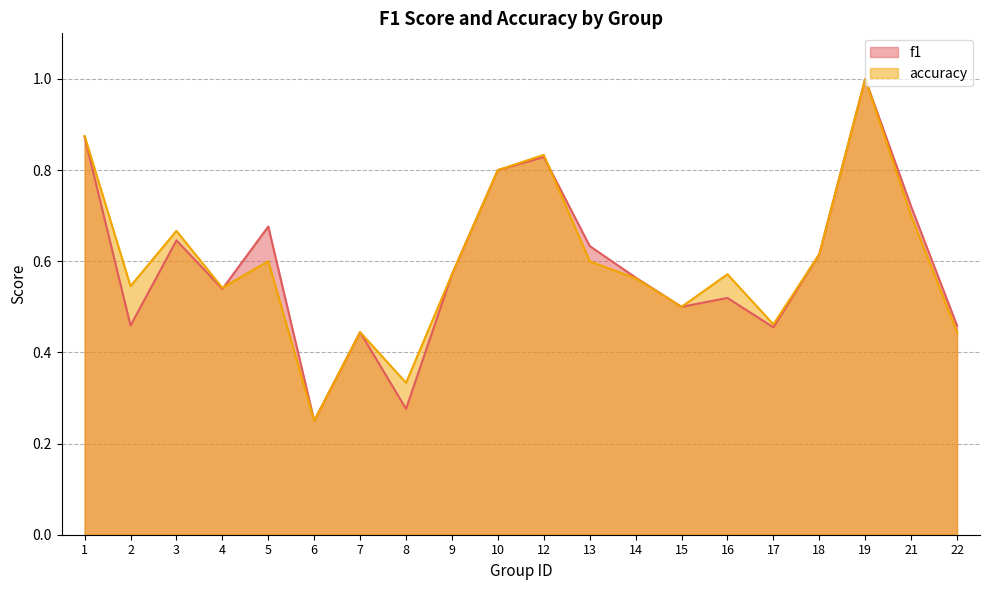

Reading left to right, transcribe all the data shown in this chart.

f1: 1=0.9	2=0.5	3=0.6	4=0.5	5=0.7	6=0.2	7=0.4	8=0.3	9=0.6	10=0.8	12=0.8	13=0.6	14=0.6	15=0.5	16=0.5	17=0.5	18=0.6	19=1.0	21=0.7	22=0.5
accuracy: 1=0.9	2=0.5	3=0.7	4=0.5	5=0.6	6=0.2	7=0.4	8=0.3	9=0.6	10=0.8	12=0.8	13=0.6	14=0.6	15=0.5	16=0.6	17=0.5	18=0.6	19=1.0	21=0.7	22=0.4